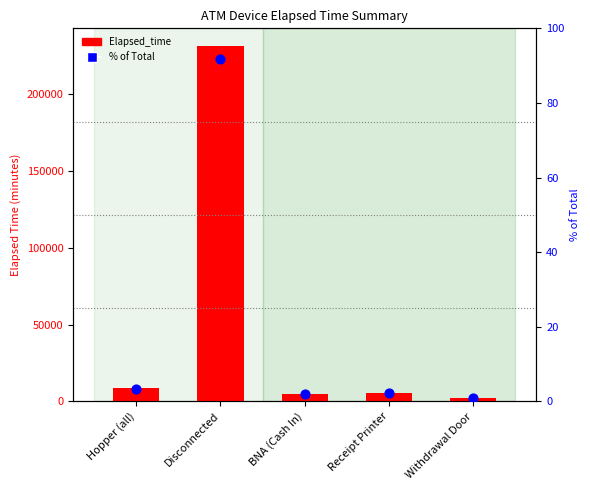

At which category is the sum across all series the highest?

Disconnected